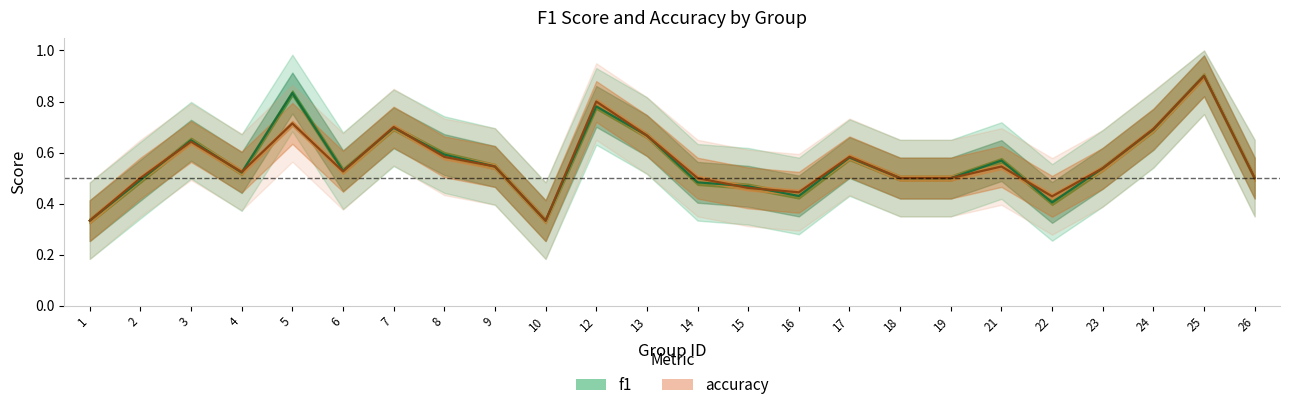

List the labels in order of f1 value, smallest first.

1, 10, 22, 16, 15, 14, 2, 18, 19, 26, 4, 6, 23, 9, 21, 17, 8, 3, 13, 24, 7, 12, 5, 25